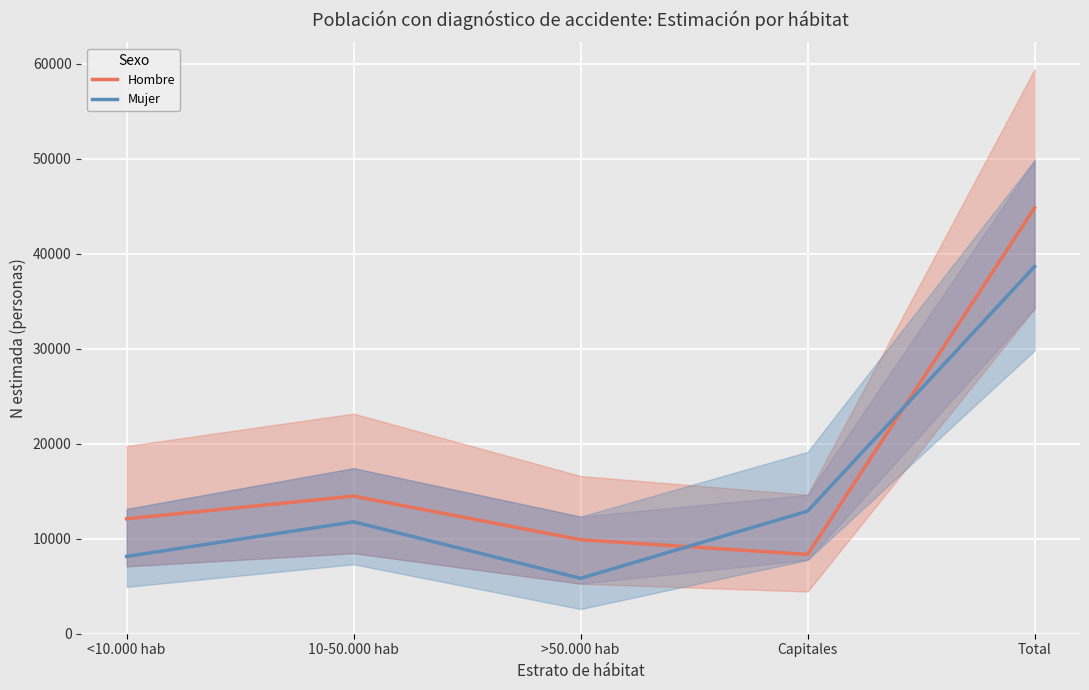

The Hombre series shows 16825 at <10.000 hab. True or false?

False